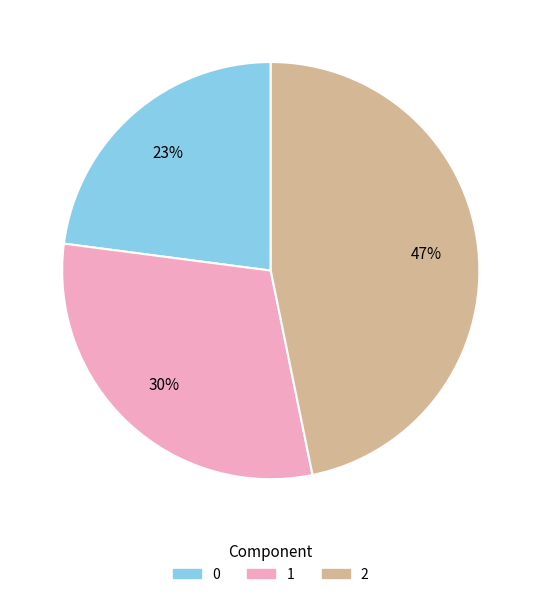

Which category has the biggest portion of the pie?

2